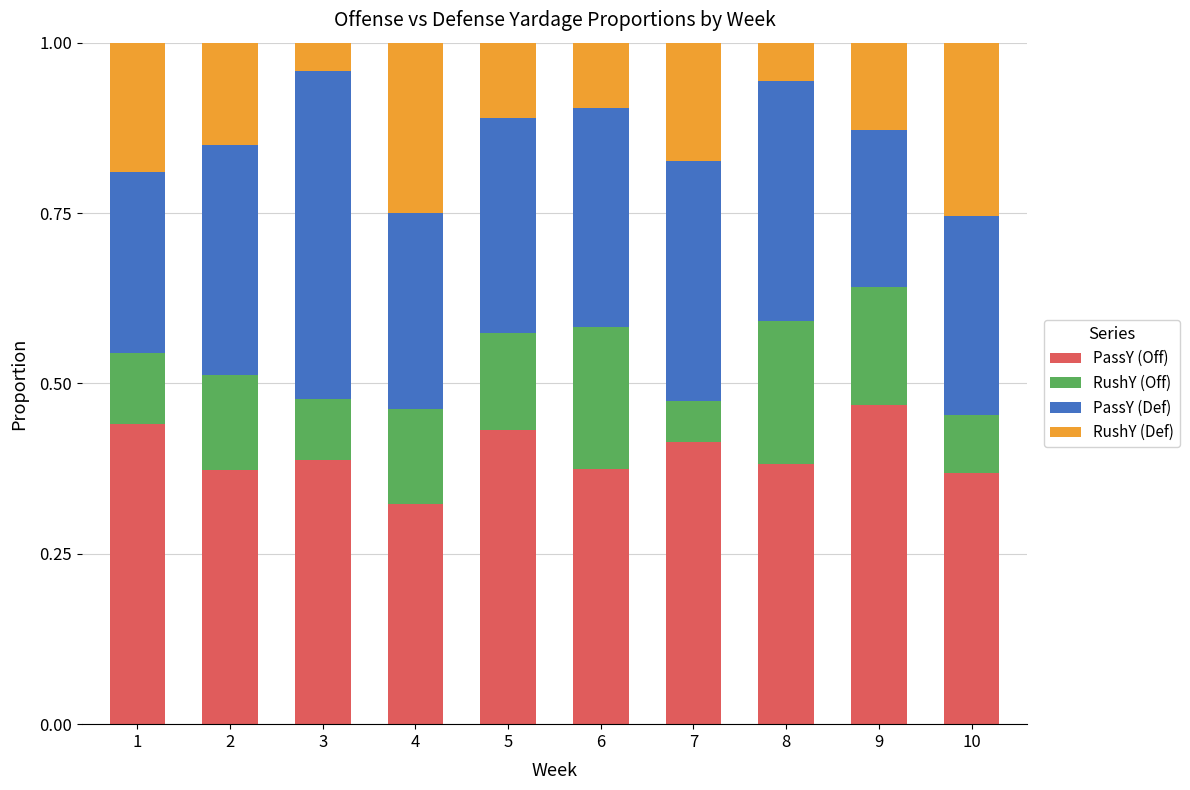

What is the total value across all series at 6?

1.0